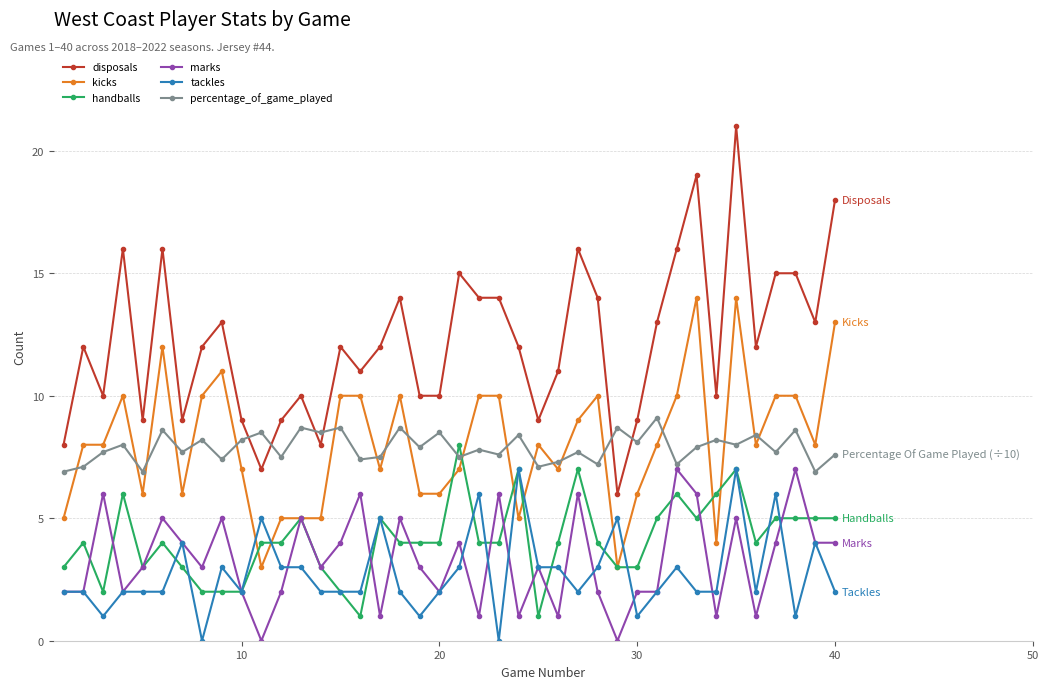

Which series has the largest total across all categories?

disposals